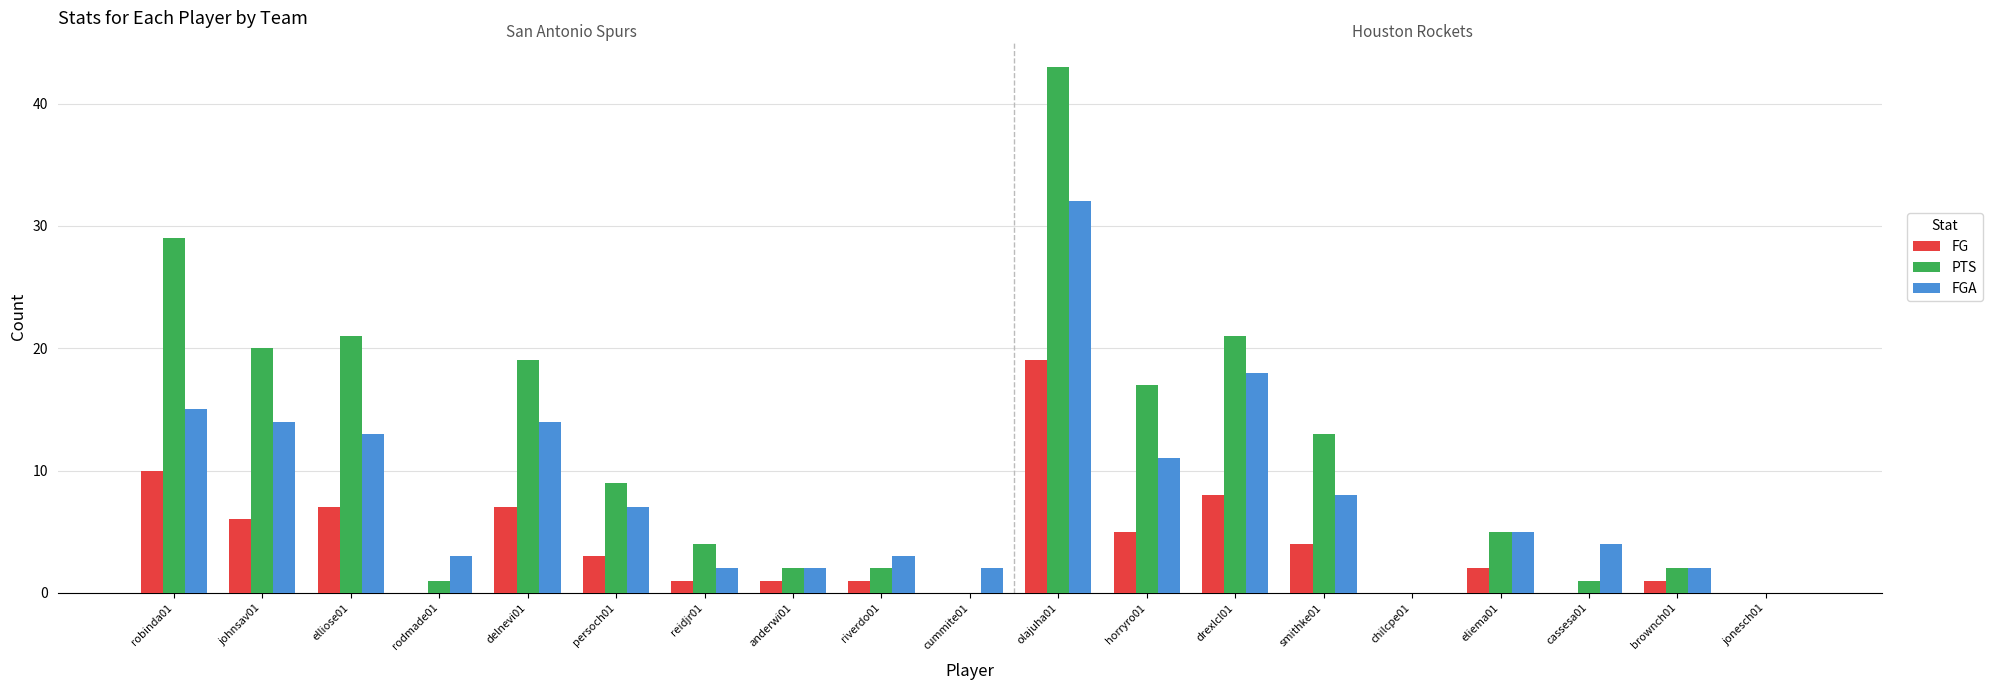

At which label is FGA closest to 16?

robinda01